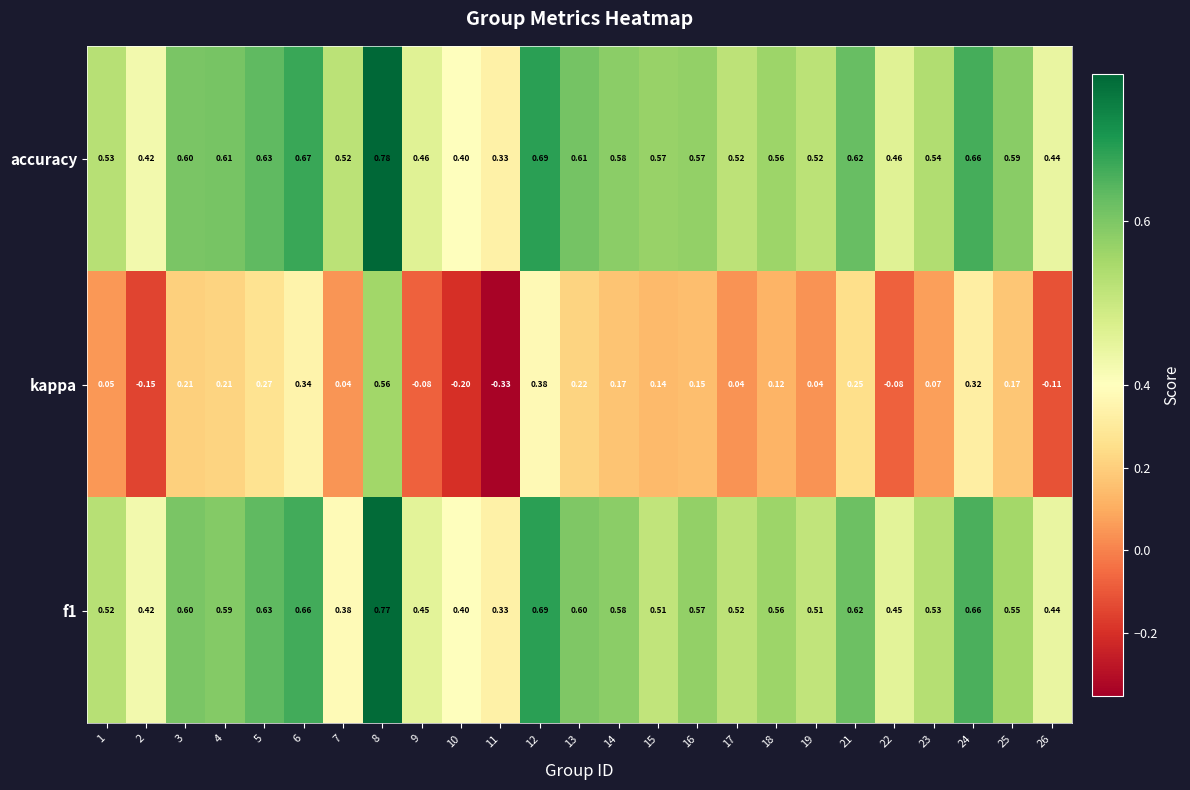

How many data points does each series have?

25